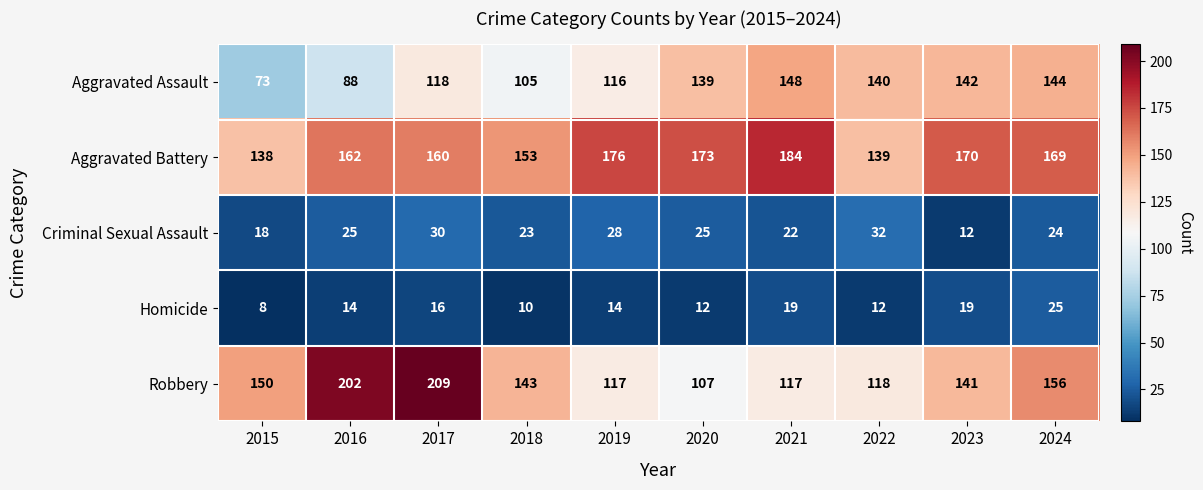

The value of Criminal Sexual Assault at 2024 is 39. True or false?

False